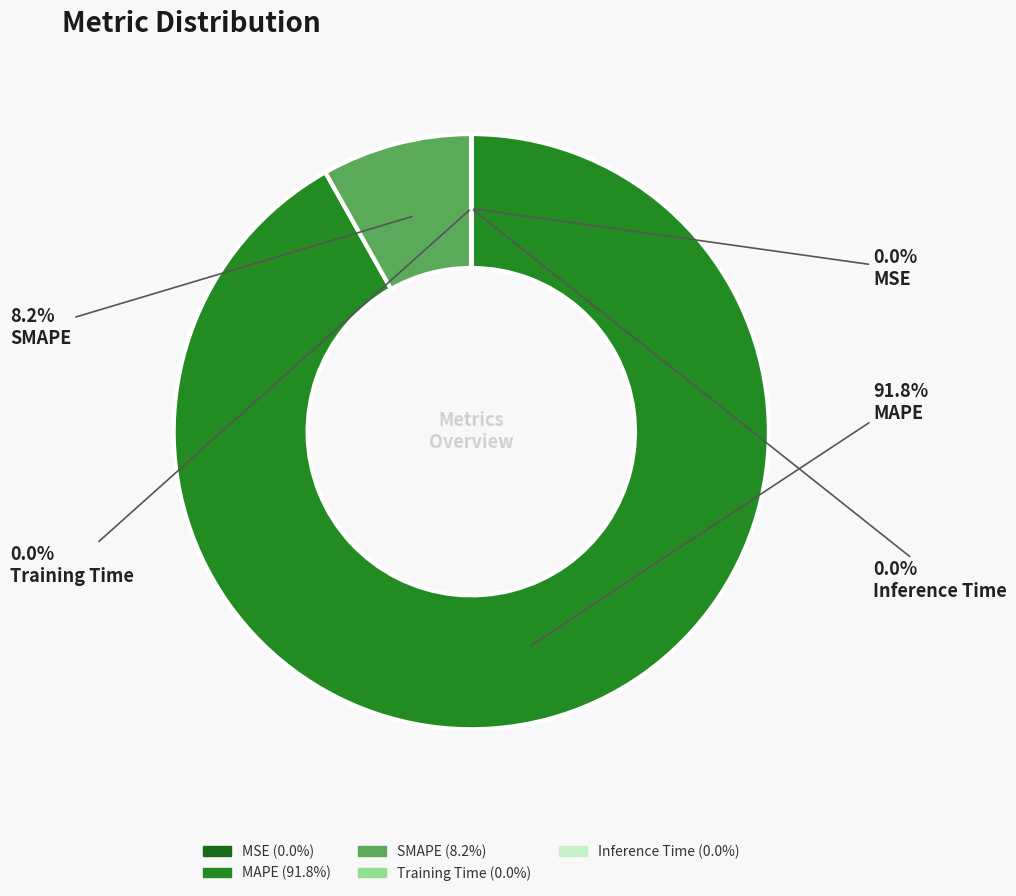

Rank the categories by value from highest to lowest.

MAPE, SMAPE, MSE, Training Time, Inference Time